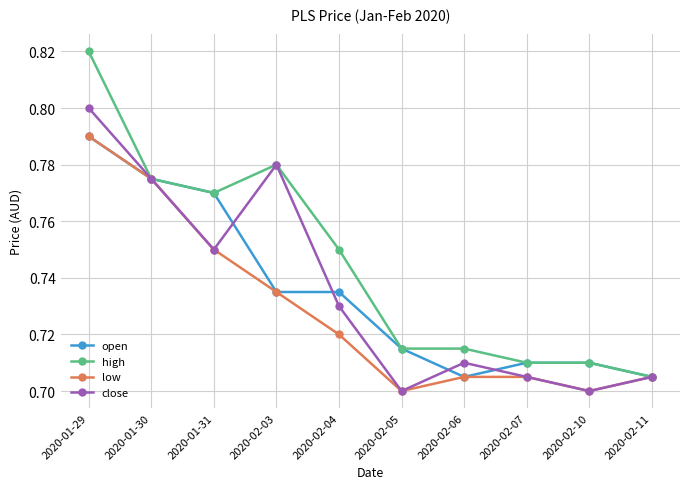

Is this an area chart (filled region under the line)?

No